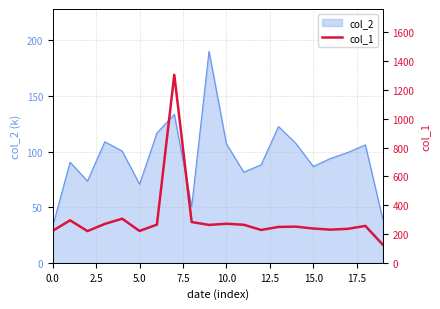

What is the smallest value displayed?

126